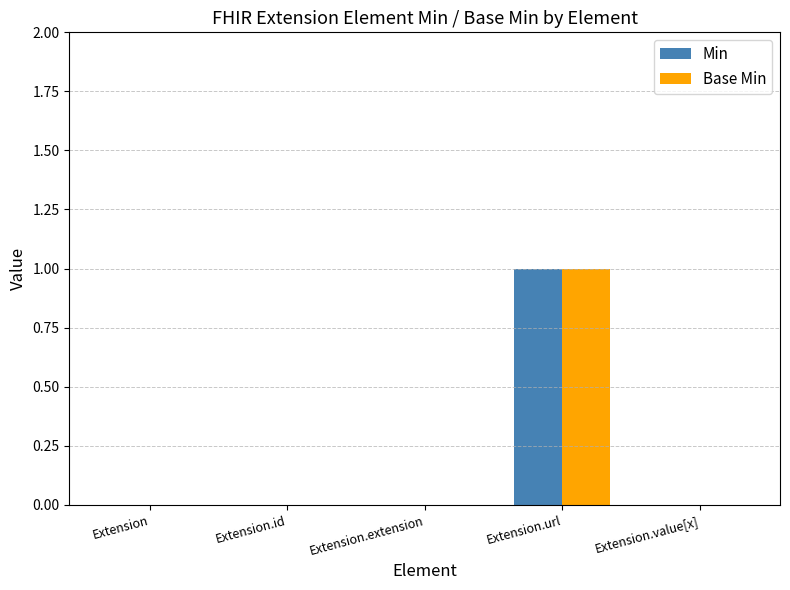

The value of Min at Extension.extension is -1. True or false?

False